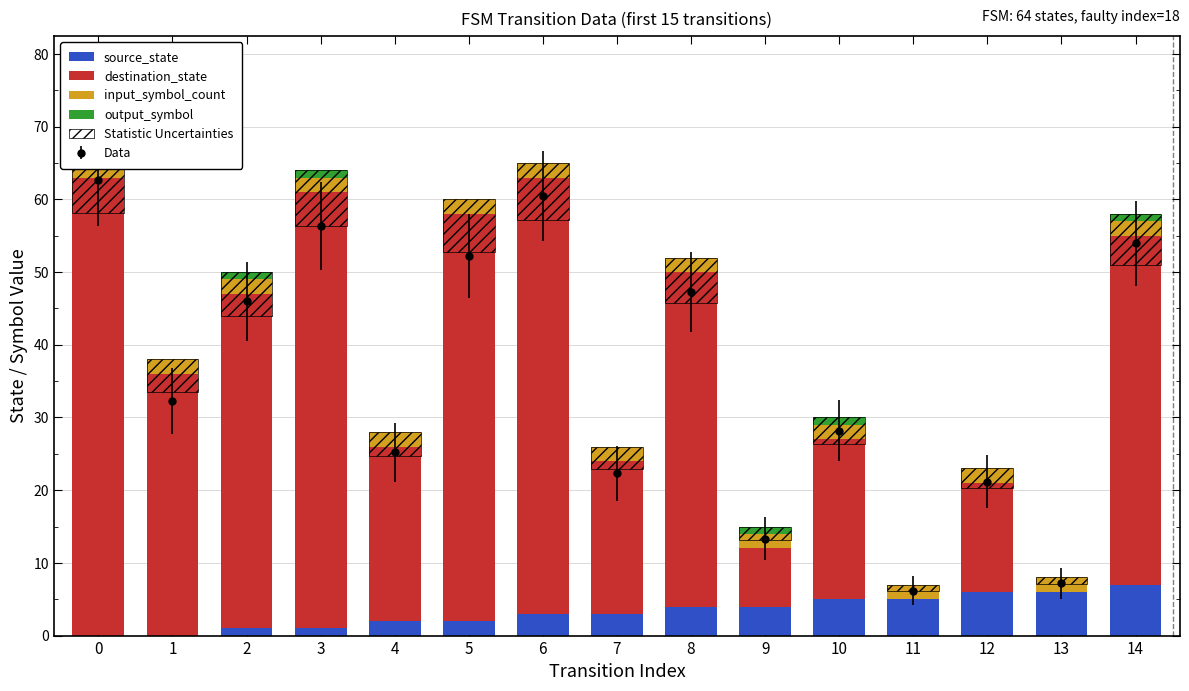

What is the total value across all series at 1?

42.6